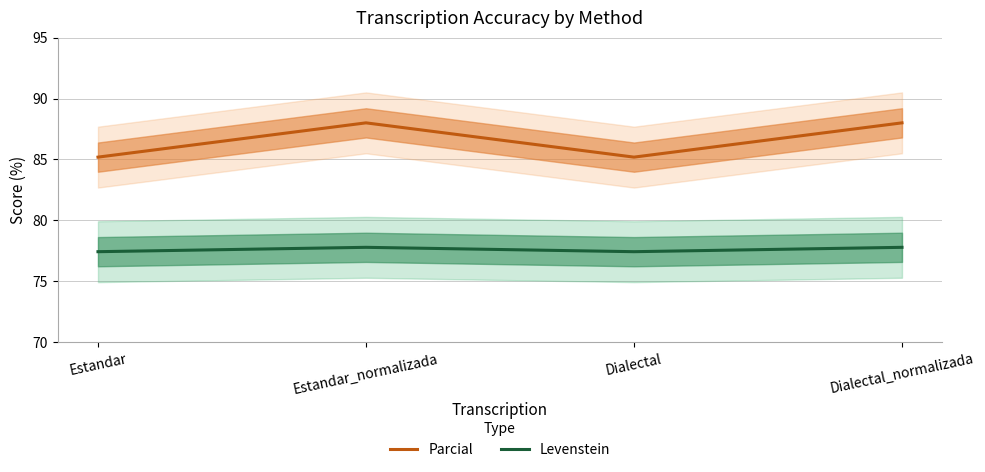

What is the label of the 1st point from the right?

Dialectal_normalizada